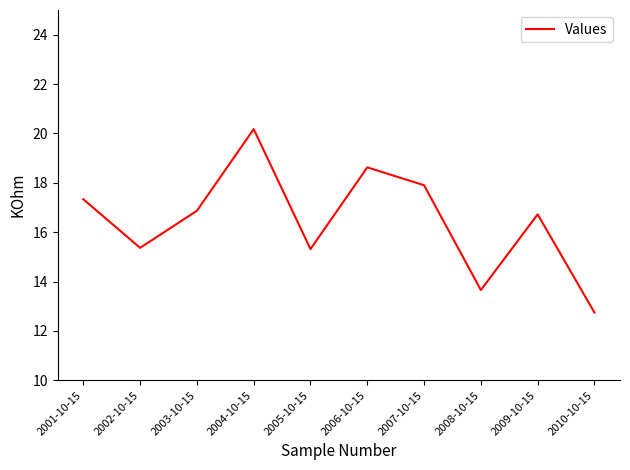

What position from the left is 2006-10-15?

6